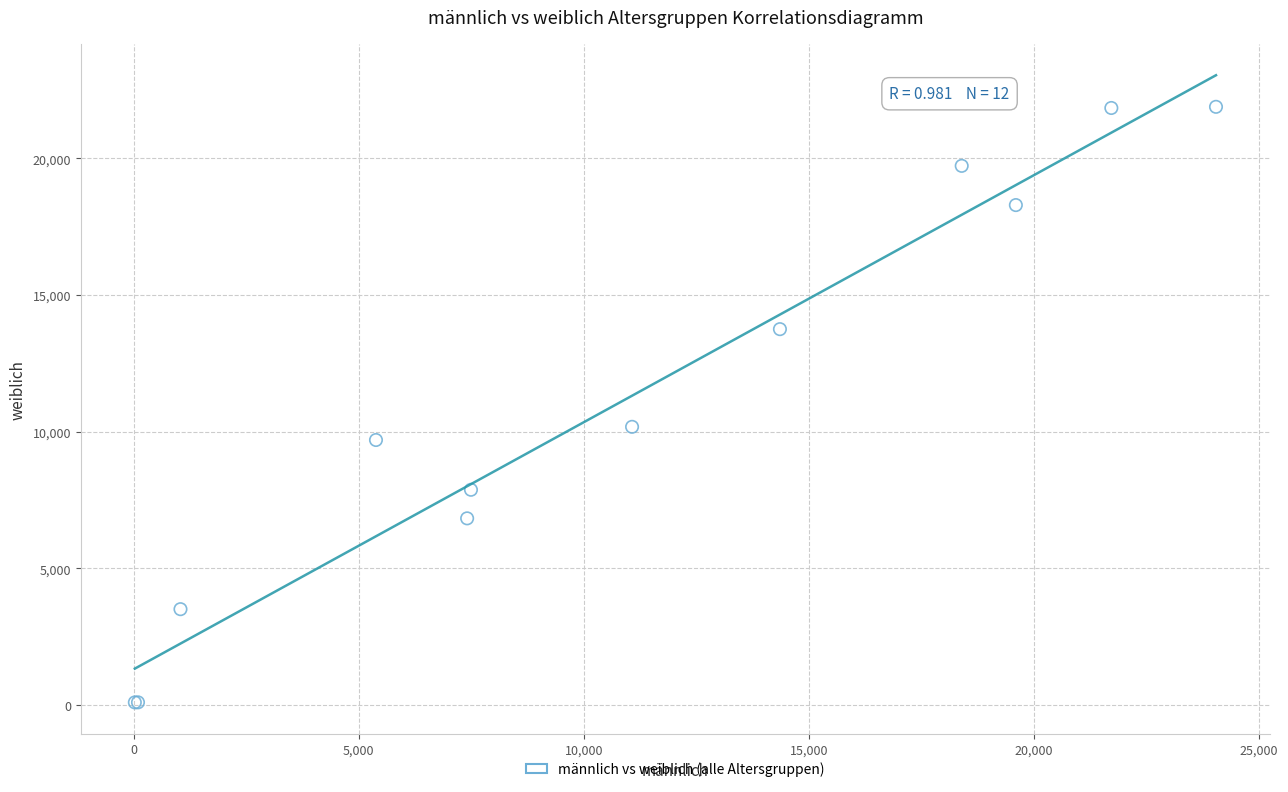

What Y value in the scatter plot is closest to 10985?

10172